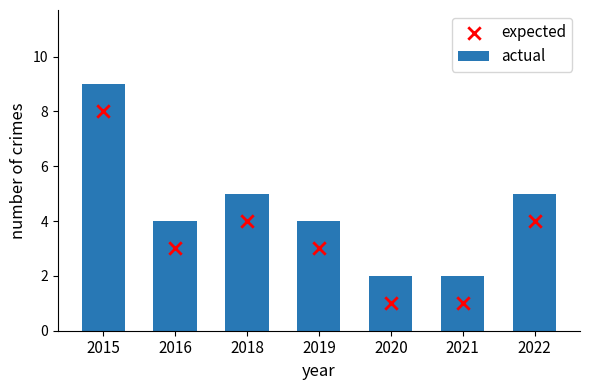

Which series reaches the maximum Y coordinate?

actual